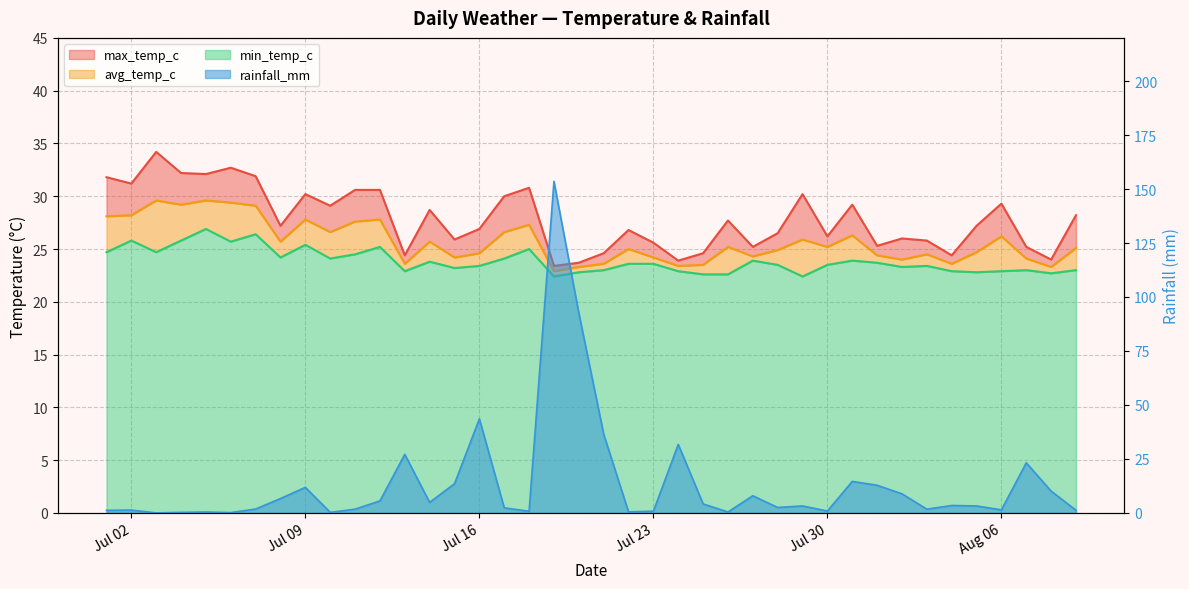

What is the minimum value for min_temp_c?

22.4